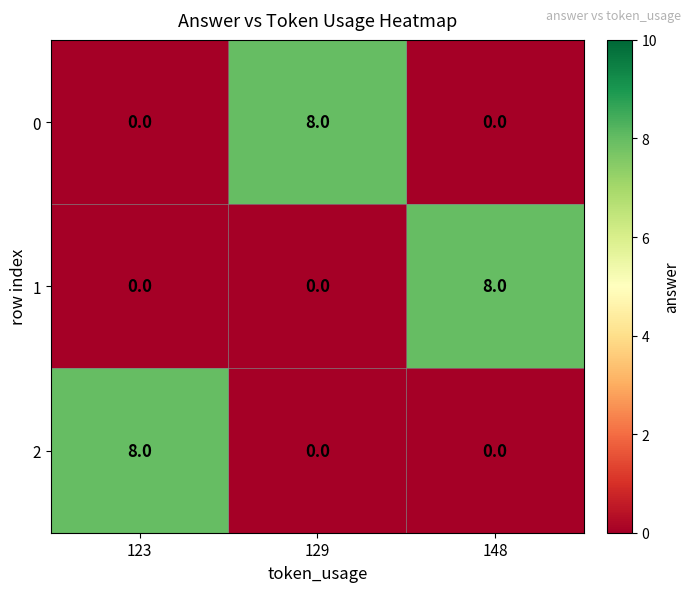

What is the spread (max minus min) of values at 123?

8